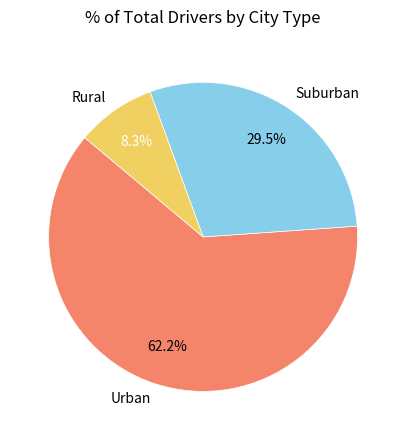

Combined, do Suburban and Rural account for over 50%?

No